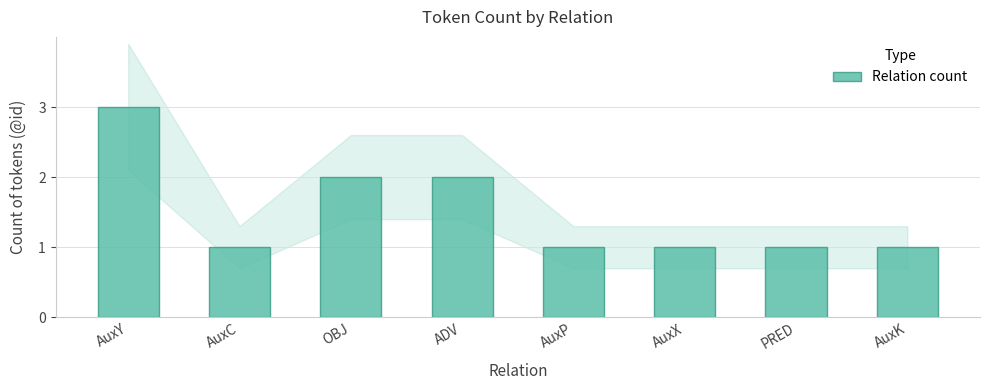

At which category does the chart reach its peak across all series?

AuxY